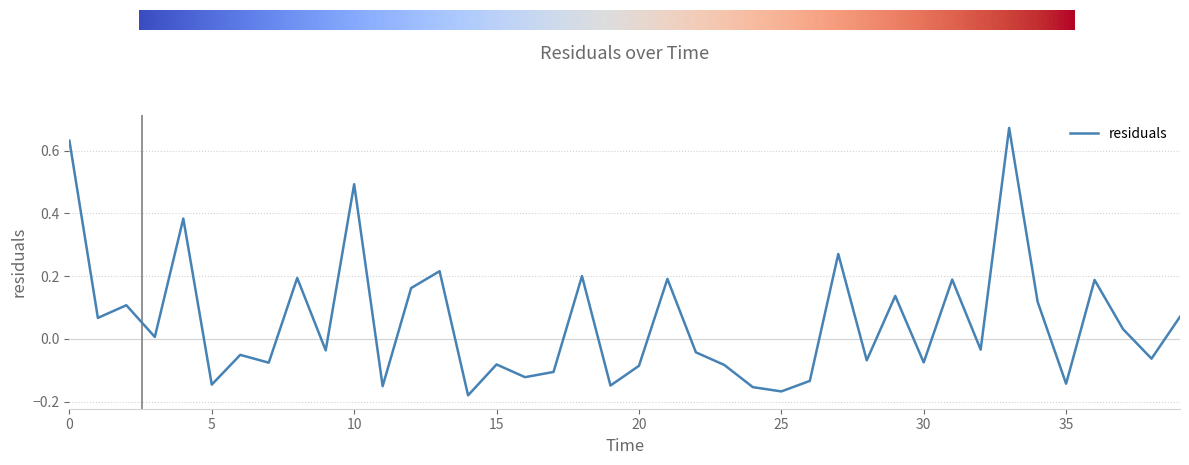

What is the difference between the maximum and minimum values?

0.9